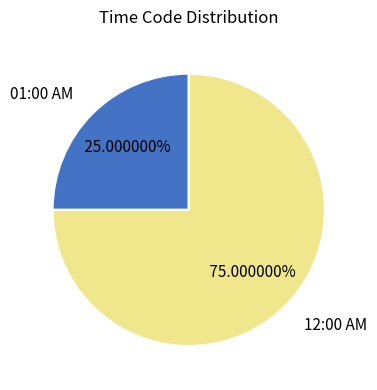

What percentage is NOT represented by 12:00 AM?

25.0%